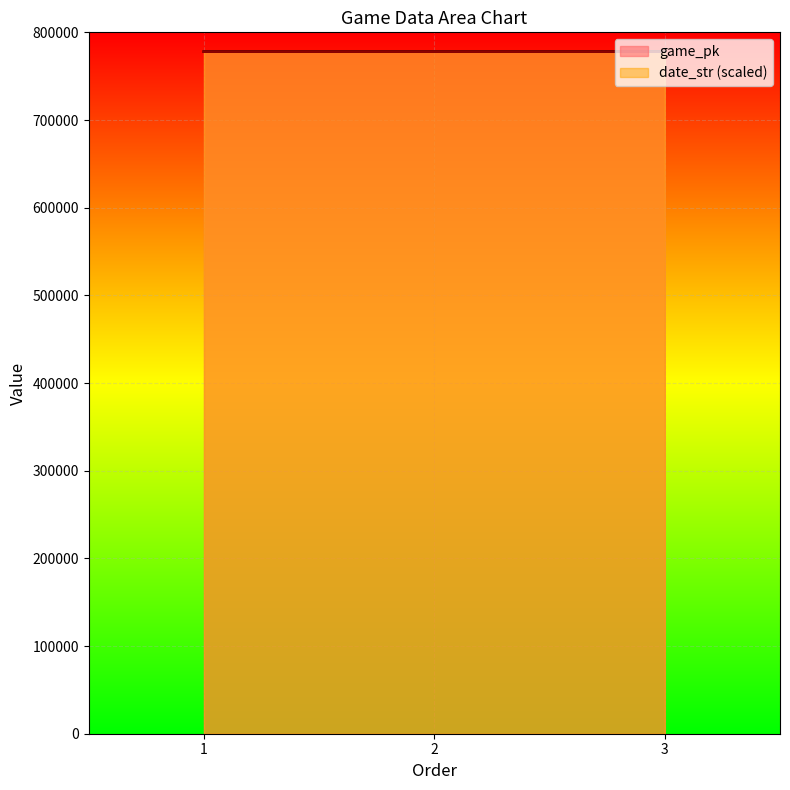

What is the spread (max minus min) of values at 2?

17.9